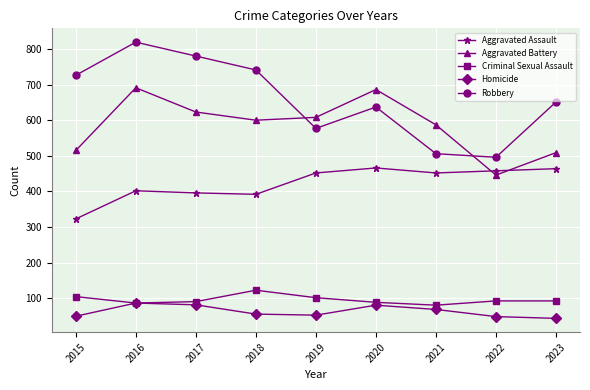

How many values in the Aggravated Battery series are below 600?

4